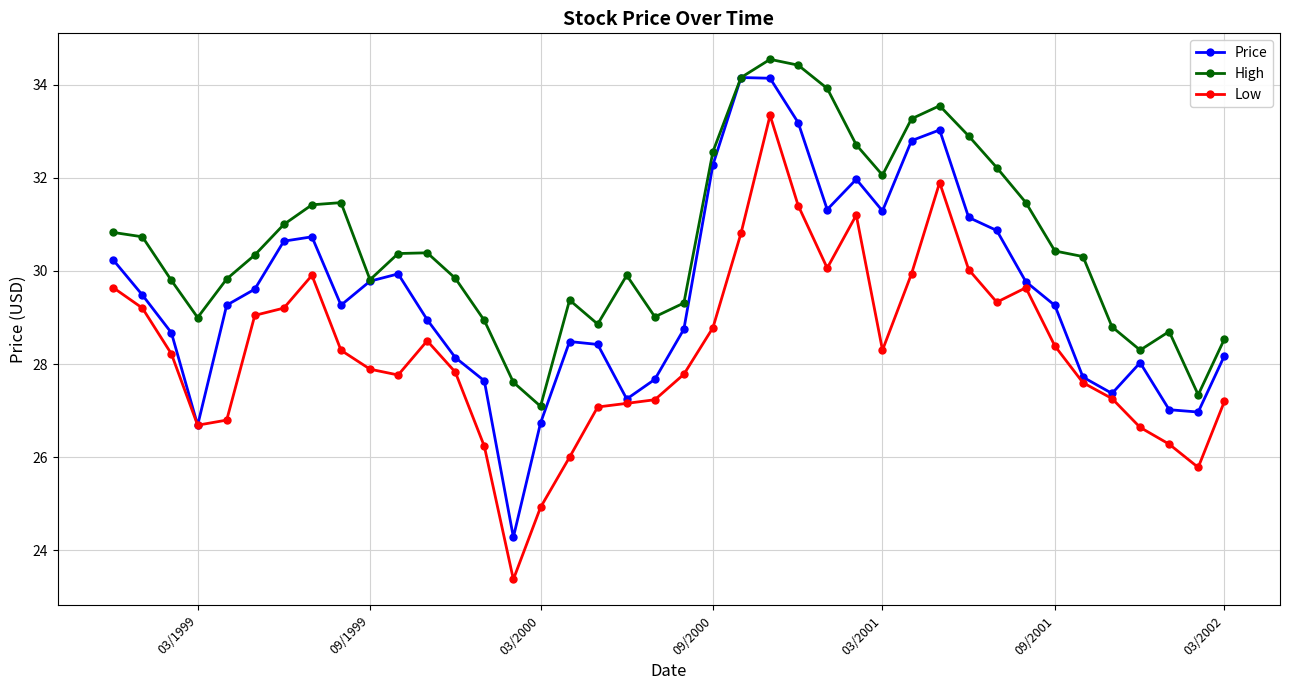

At how many categories does at least one series exceed 27?

40